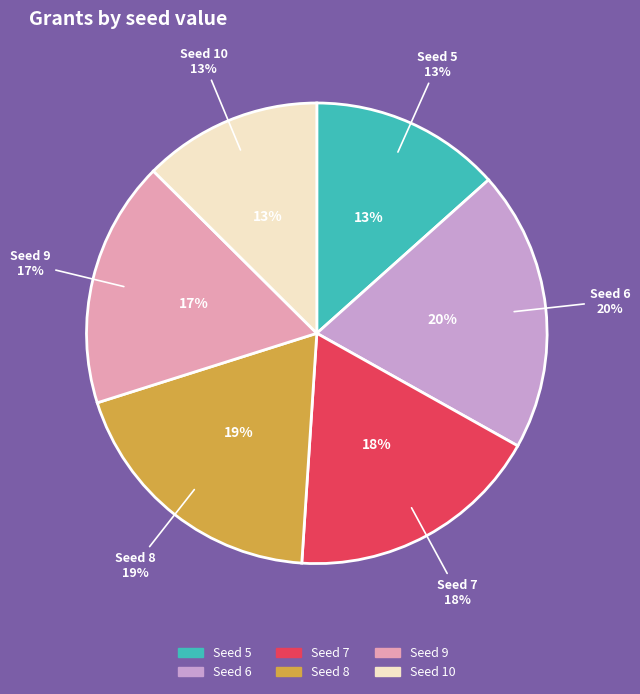

To the nearest percent, what percentage of the pie is 5?

13%